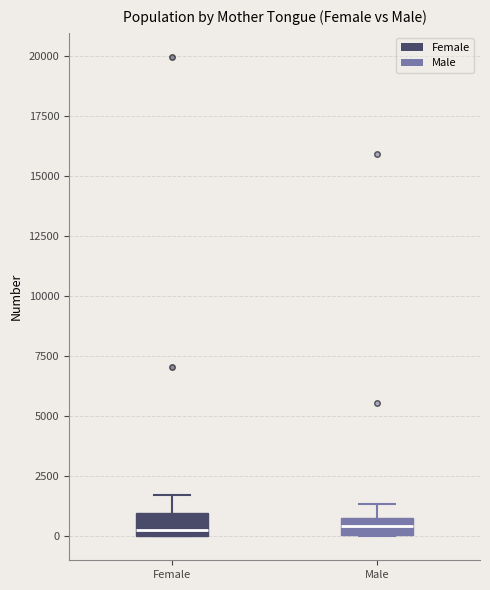

Where is the lower edge of the box for Male on the y-axis? The values are not printed on the chart, so give them approximately, as read against the axis.

0